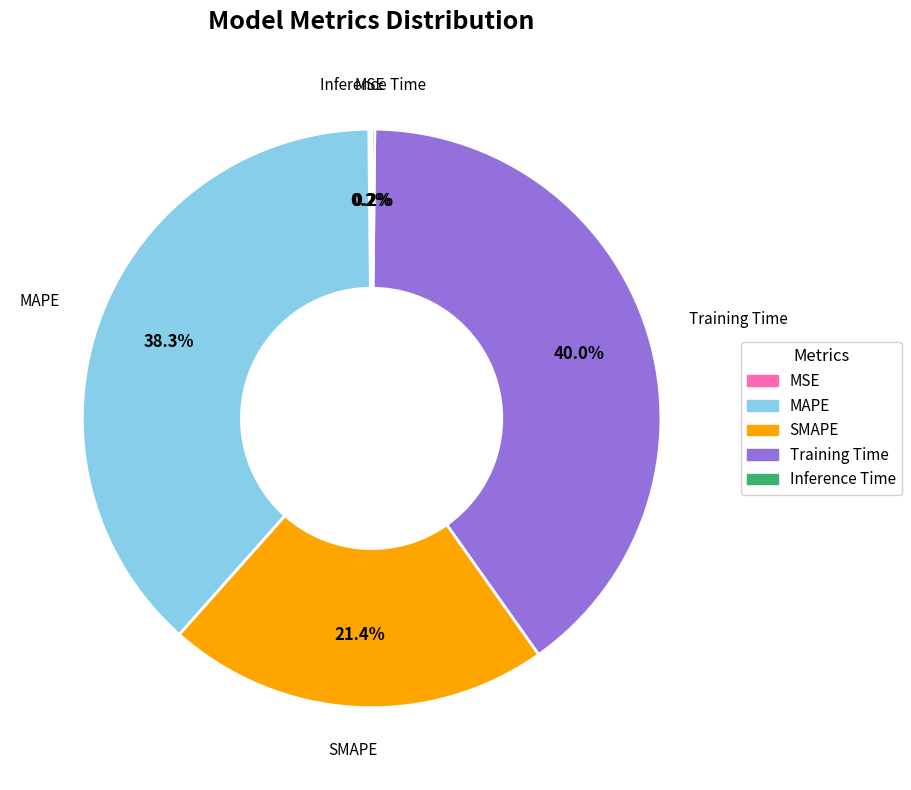

Is there any slice that represents more than half of the pie?

No